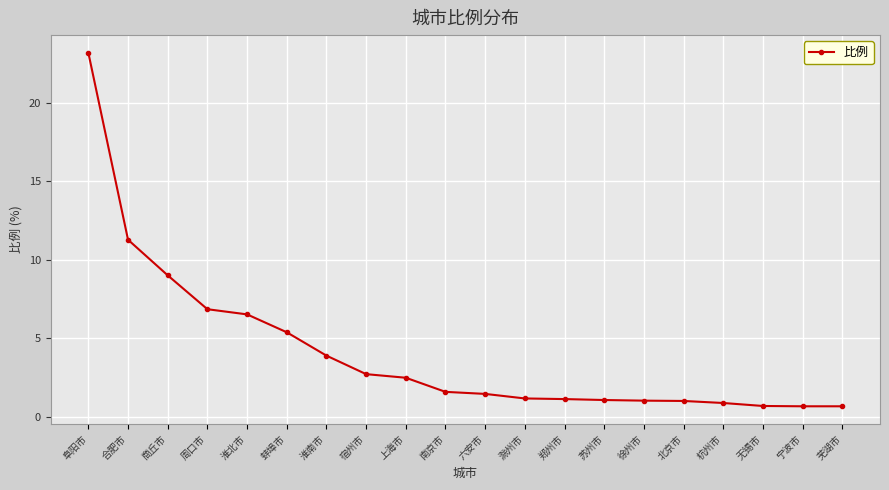

Where does the data first go above 1?

阜阳市